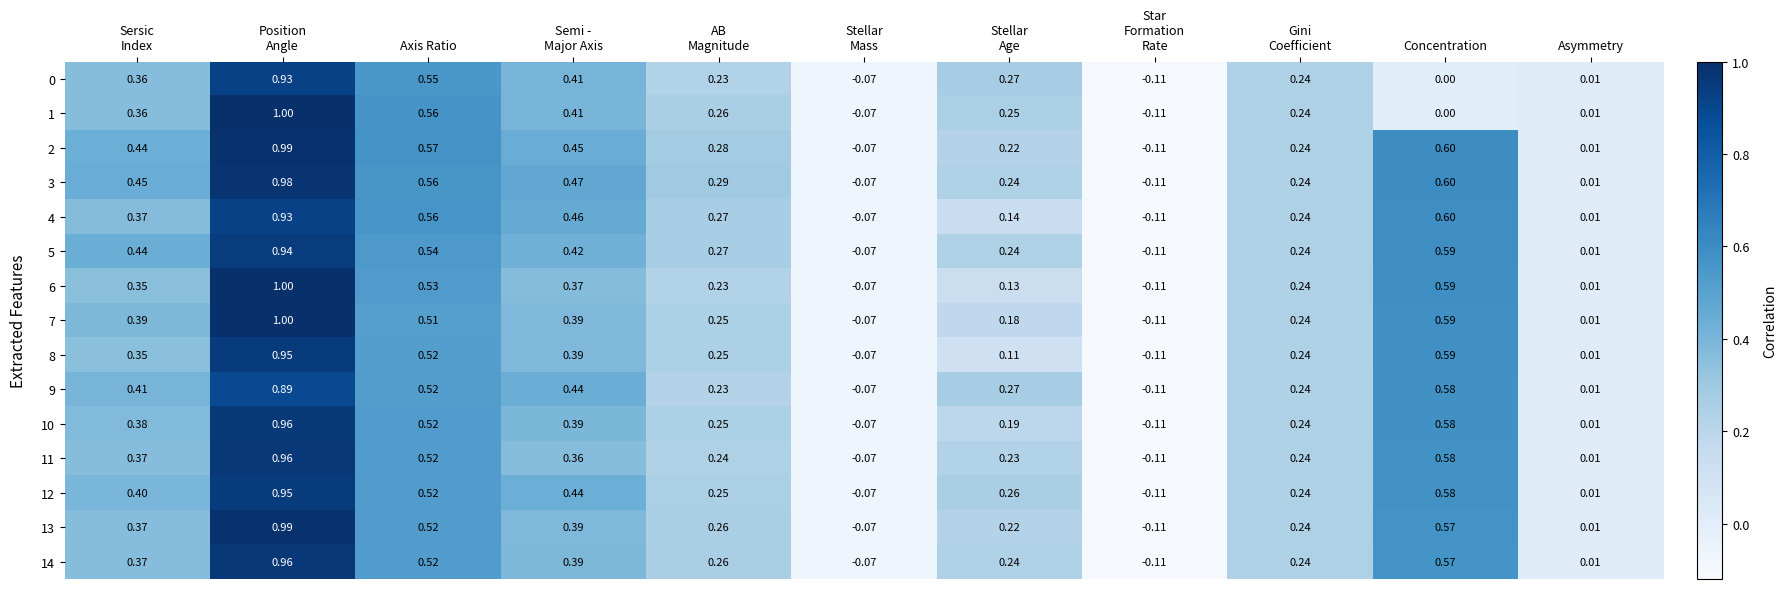

Where is 3 nearest to the value 0?

Asymmetry